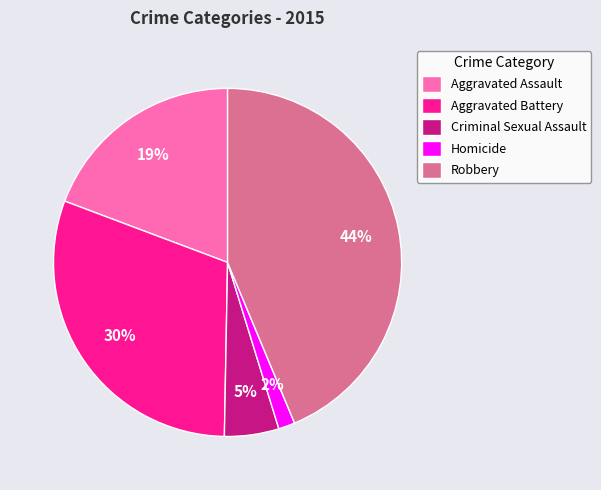

To the nearest percent, what percentage of the pie is Homicide?

2%